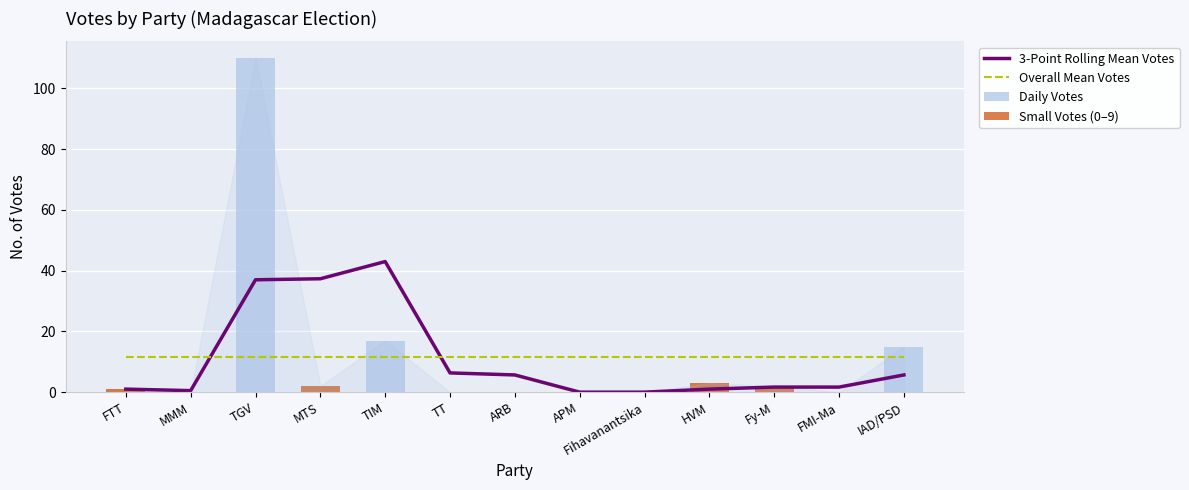

Which category has the highest value in the 3-Point Rolling Mean Votes series?

TIM